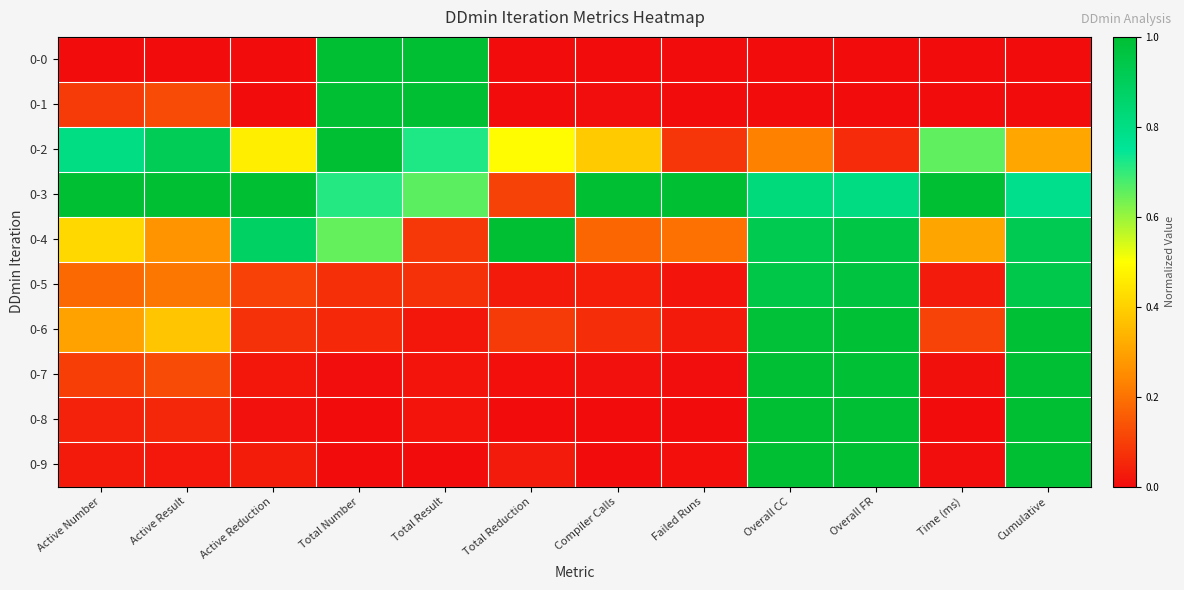

Between Time (ms) and Total Number, which is larger?

Total Number